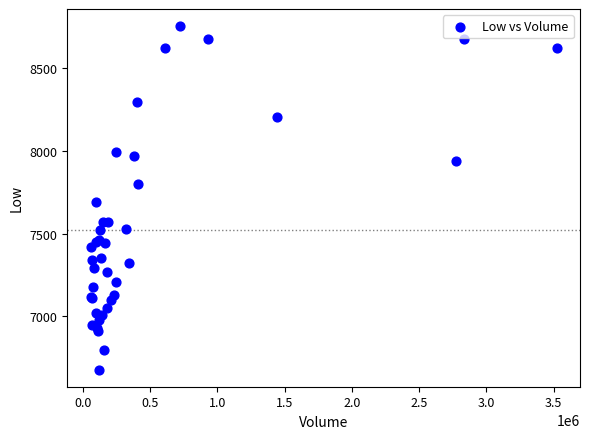

What Y value in the scatter plot is closest to 7715?

7690